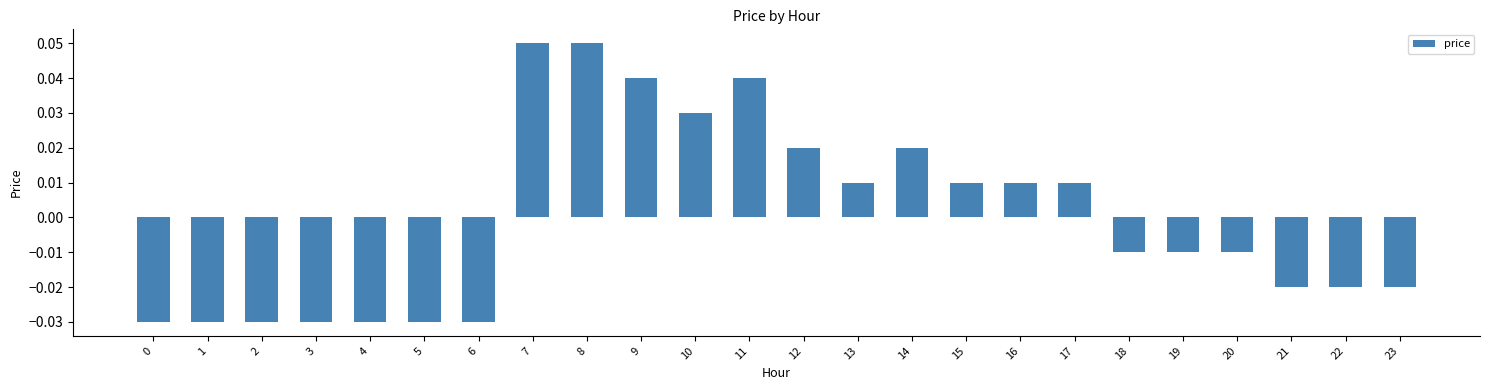

Where does the data first go above 0?

7